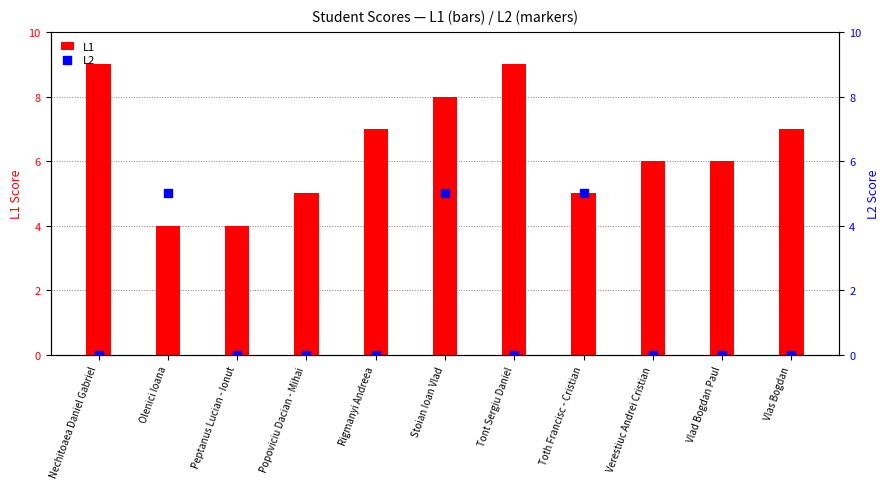

At how many categories does at least one series exceed 7?

3